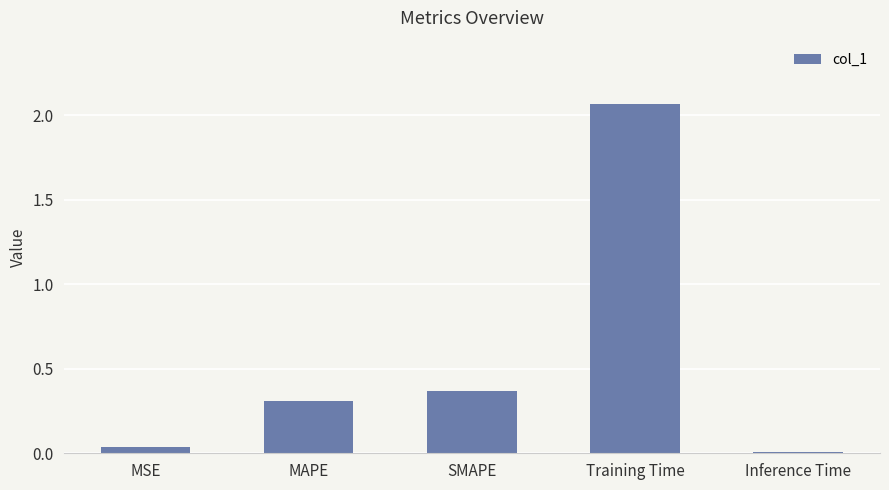

True or false: the data shows 1.3 at Training Time.

False